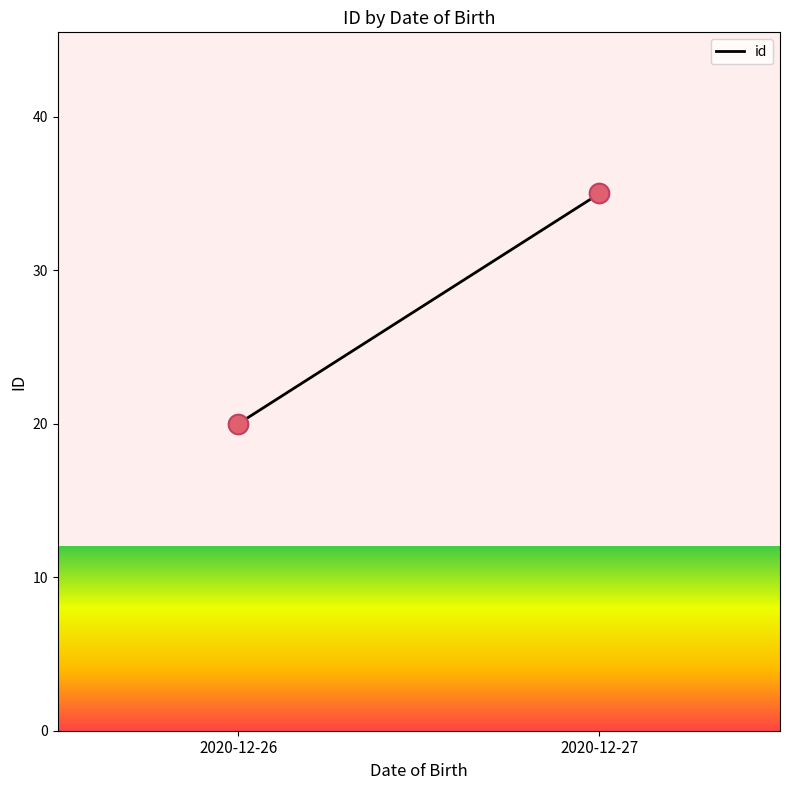

What is the average Y value?

28